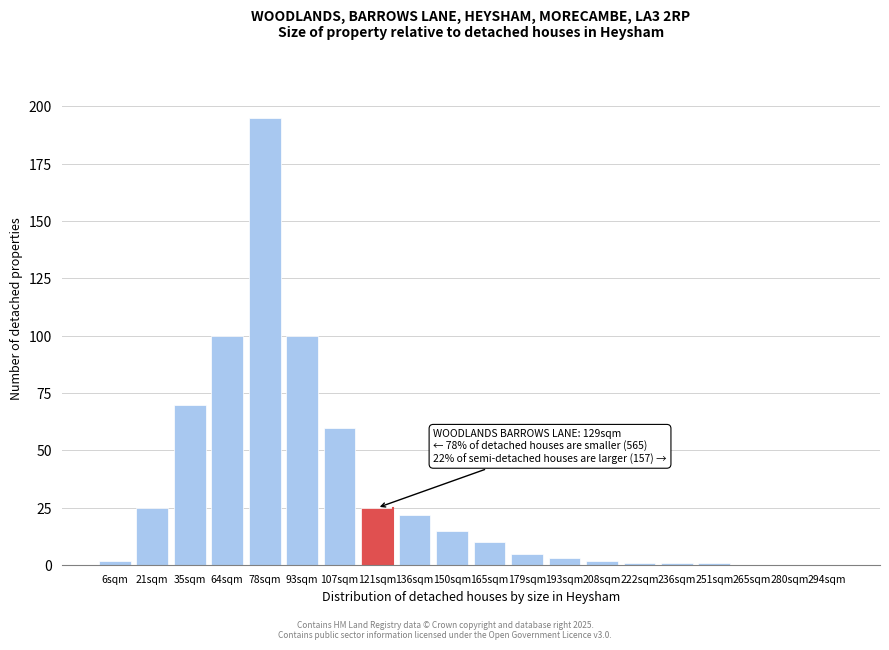

Reading right to left, transcribe all the data shown in this chart.

294sqm=0	280sqm=0	265sqm=0	251sqm=1	236sqm=1	222sqm=1	208sqm=2	193sqm=3	179sqm=5	165sqm=10	150sqm=15	136sqm=22	121sqm=25	107sqm=60	93sqm=100	78sqm=195	64sqm=100	35sqm=70	21sqm=25	6sqm=2